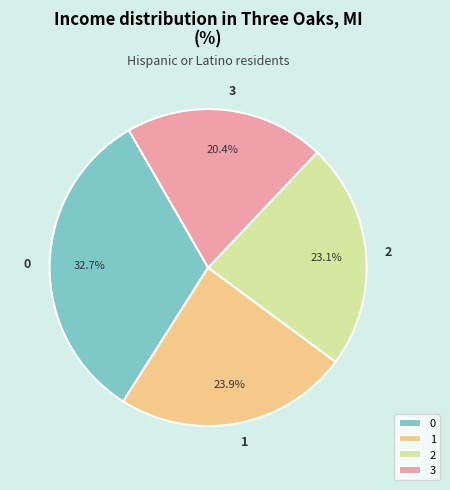

Is it true that 0 is 23% of the pie?

False